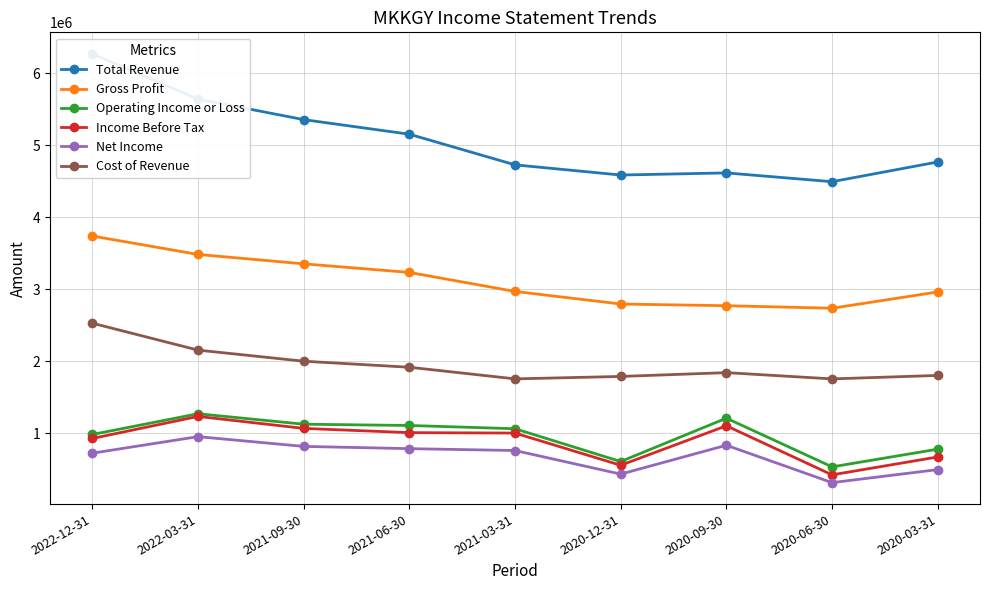

How many values in the Total Revenue series are below 4767300?

4